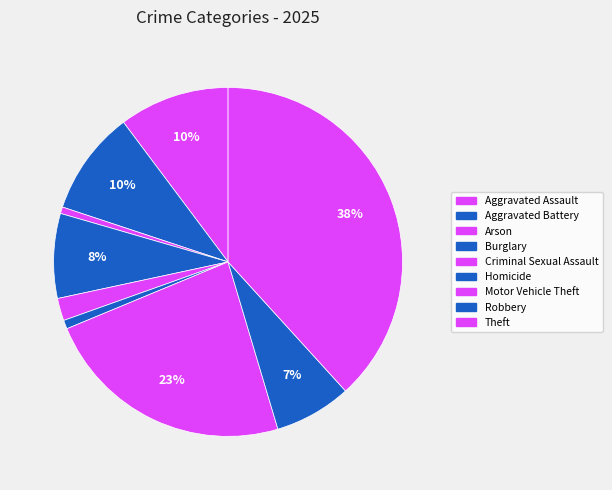

Which slice is the smallest?

Arson